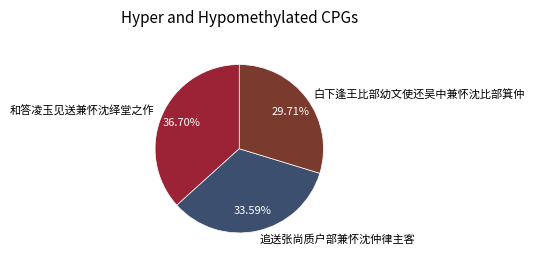

What is the ratio of the value at 和答凌玉见送兼怀沈绎堂之作 to the value at 追送张尚质户部兼怀沈仲律主客?

1.1